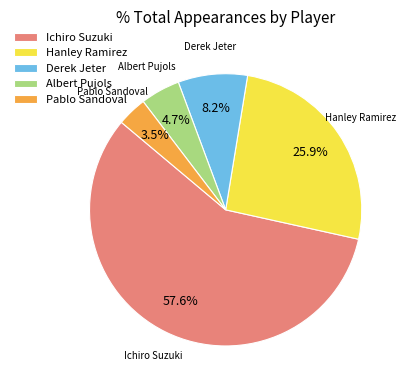

How many slices are in this pie chart?

5